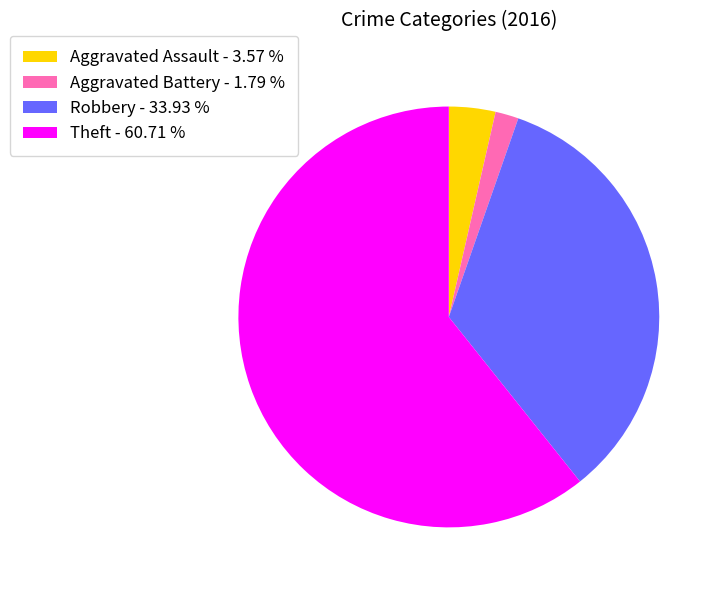

Does Robbery - 33.93 % account for over 50% of the chart?

No